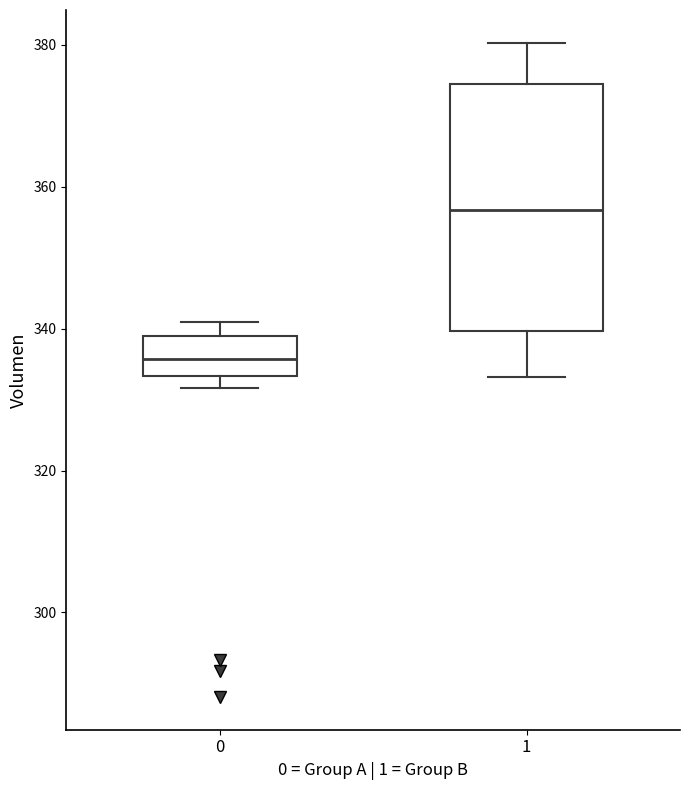

Which box's median line is the highest?

1